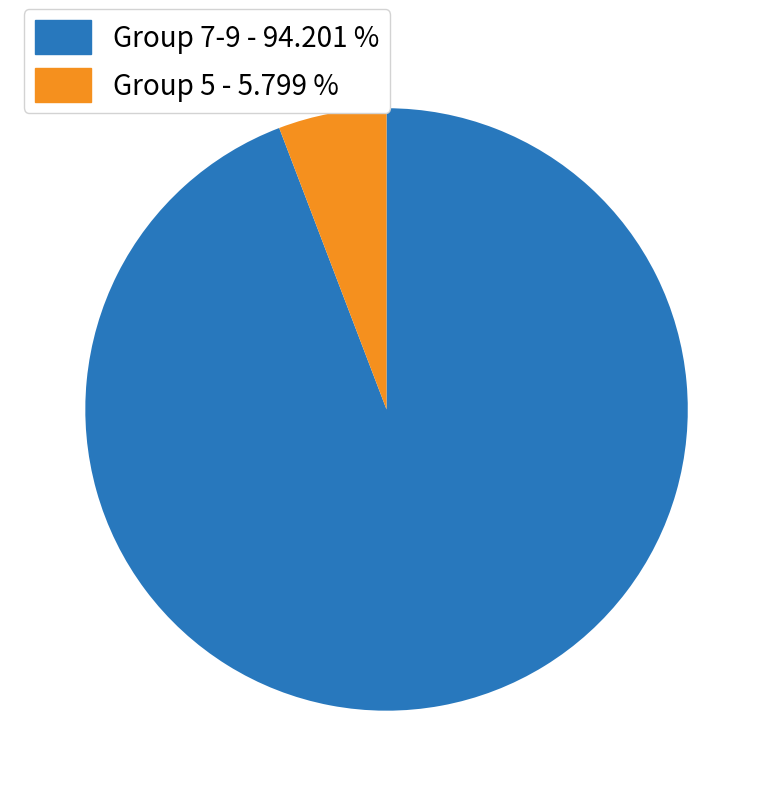

Is there any slice that represents more than half of the pie?

Yes